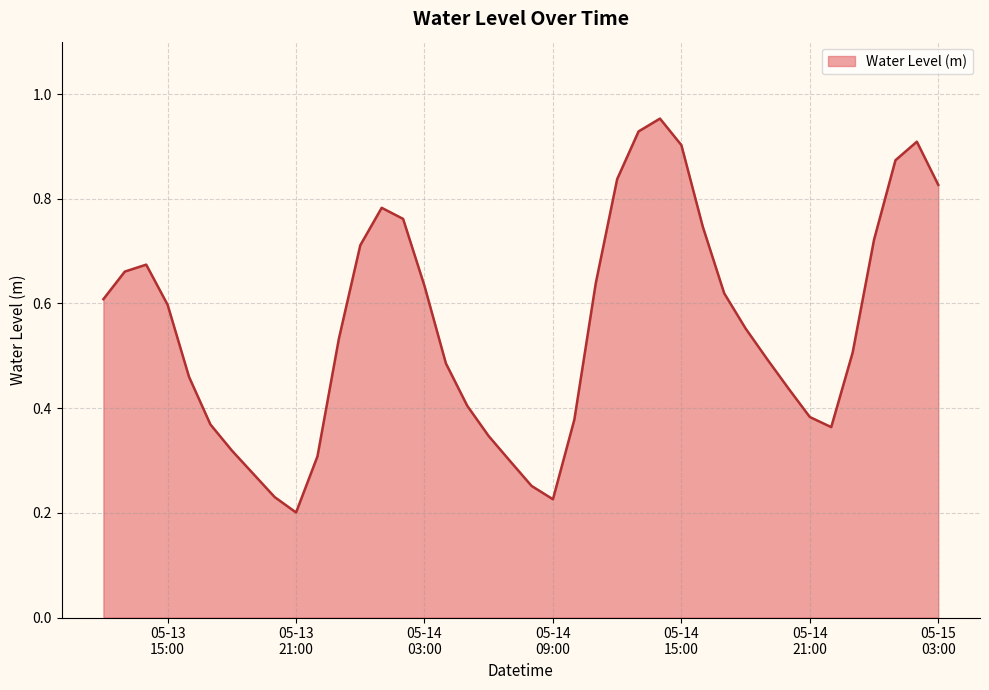

Does the chart display data point markers on the line(s)?

No